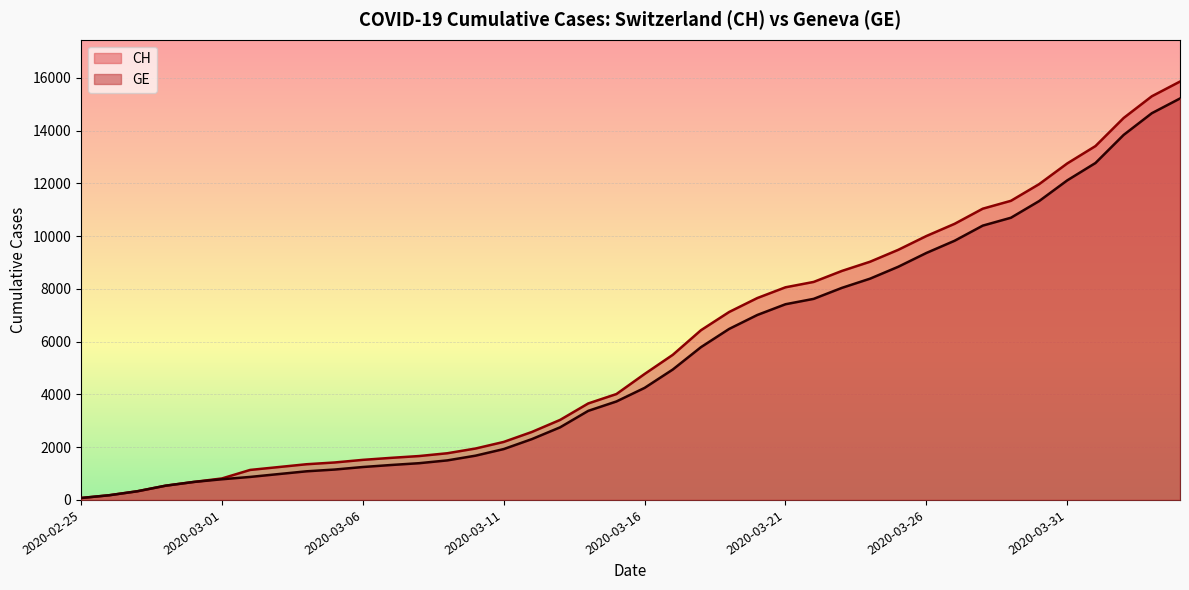

Rank the series by their average value, from highest to lowest.

CH, GE